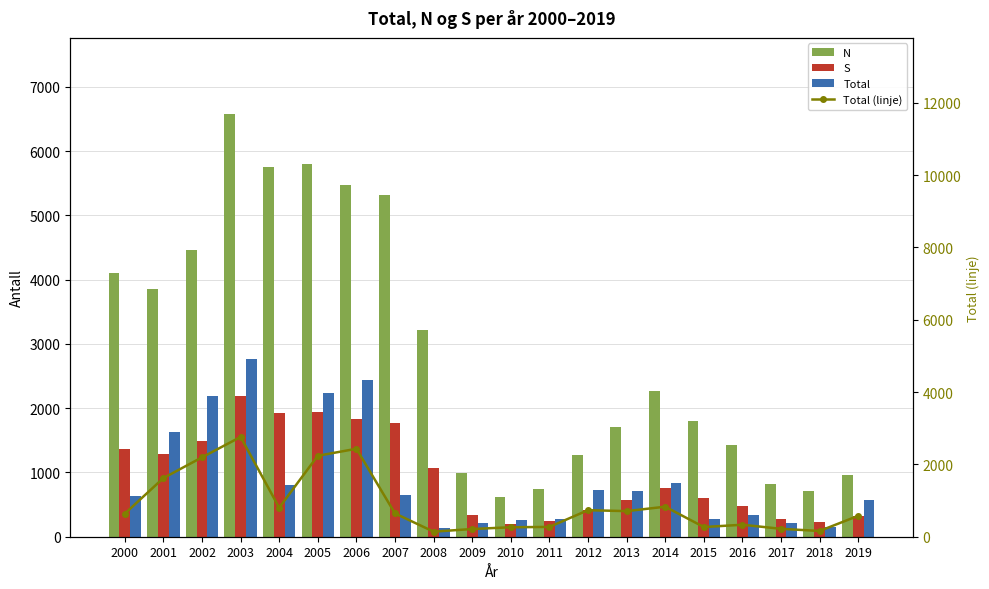

What is the difference between the second highest and minimum values in the Total series?

2292.0